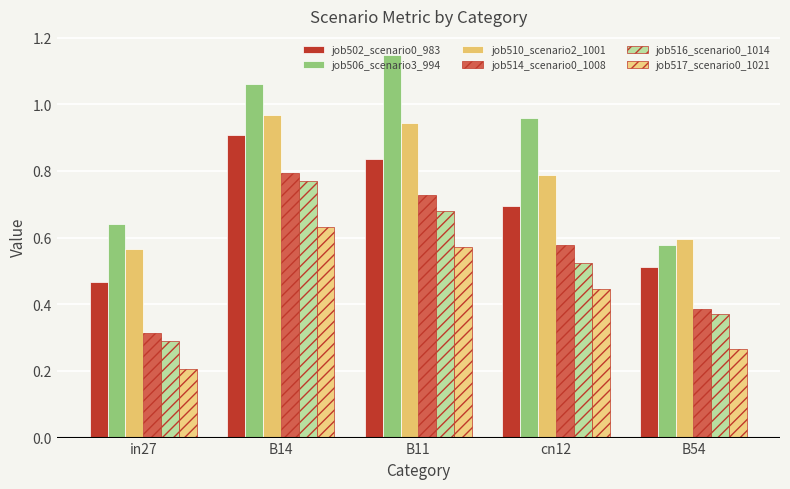

What is the total value across all series at in27?

2.5